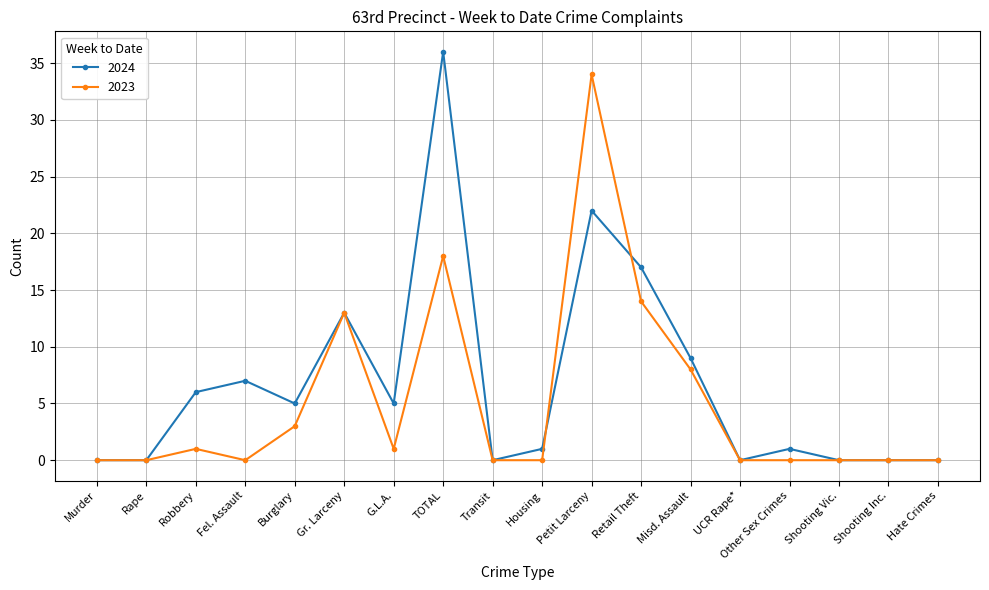

True or false: 2023 has a value of 1 at Robbery.

True